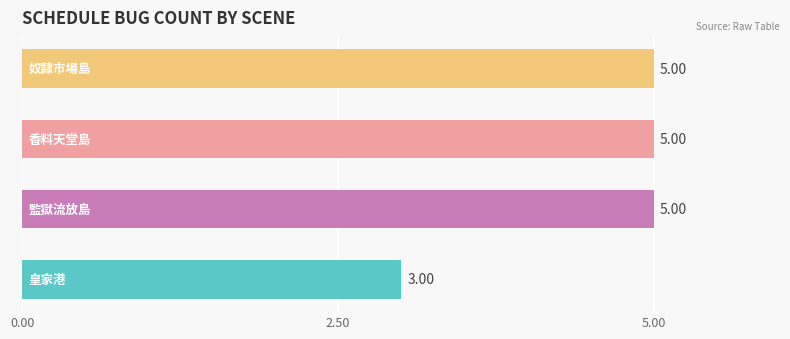

What is the sum of all values?

18